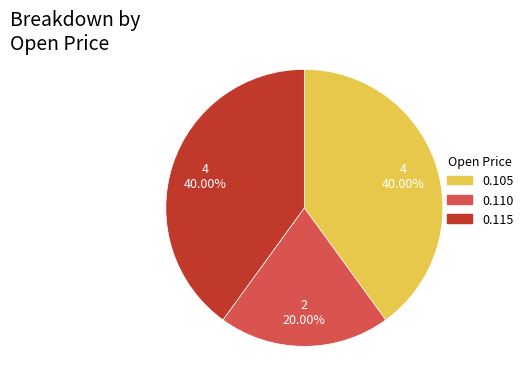

To the nearest percent, what is the difference between the largest and smallest slice percentages?

20%